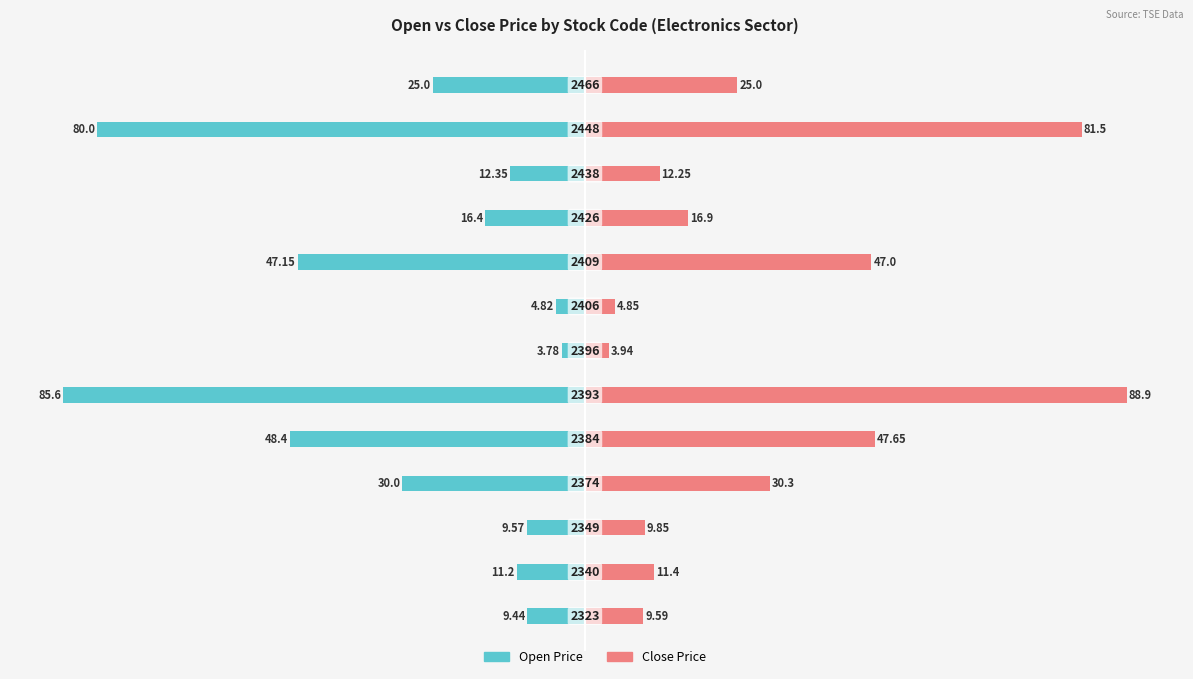

List the labels in order of Open Price value, smallest first.

5, 11, 4, 8, 3, 12, 9, 10, 1, 2, 0, 7, 6